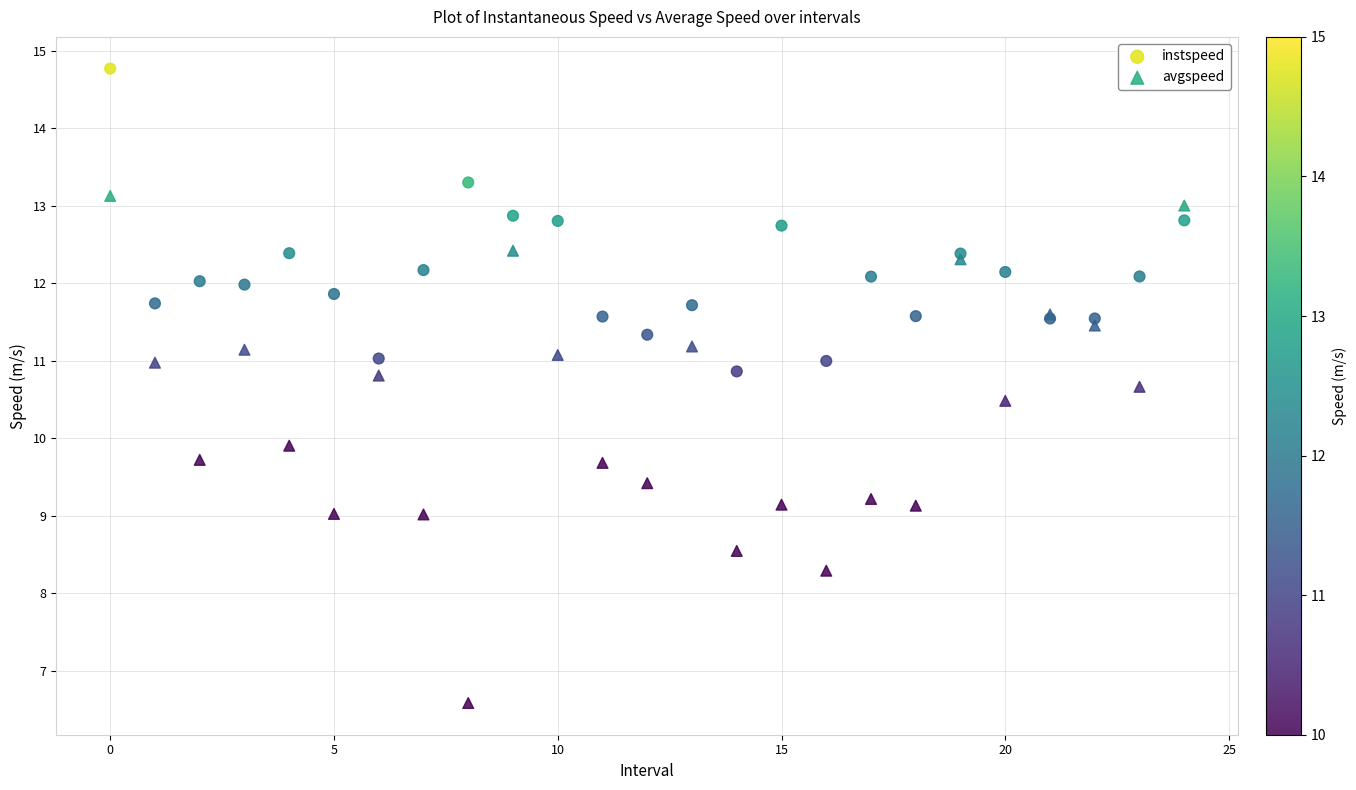

Which series has the largest Y range (max minus min)?

avgspeed